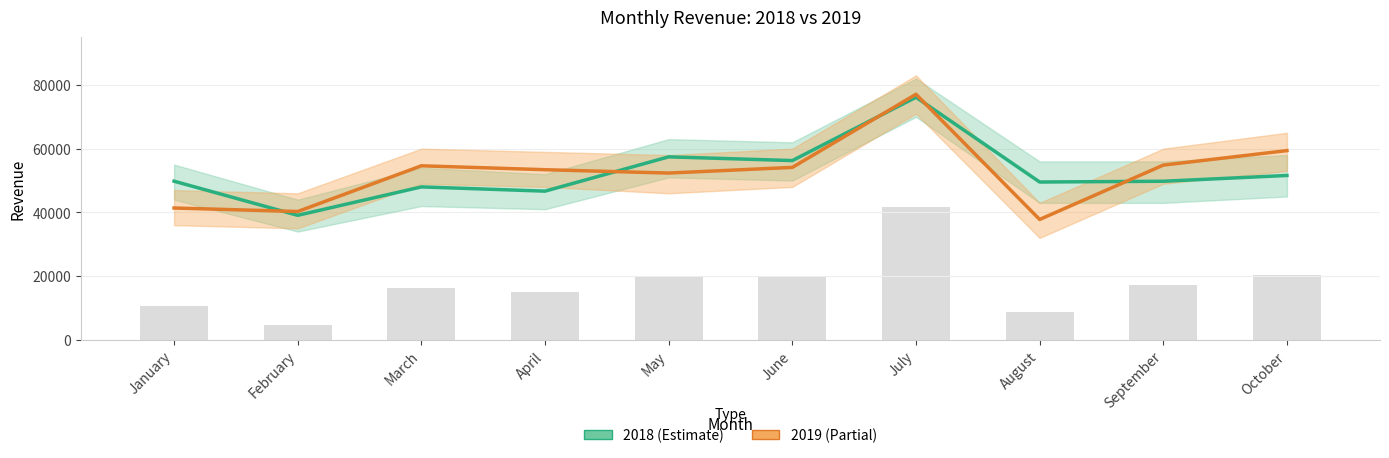

What is the spread (max minus min) of values at August?

11747